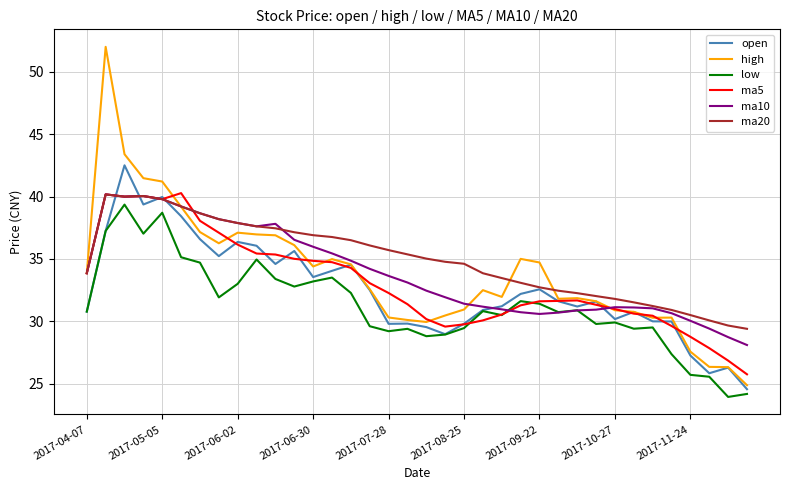

True or false: ma5 and ma20 cross at least once.

True